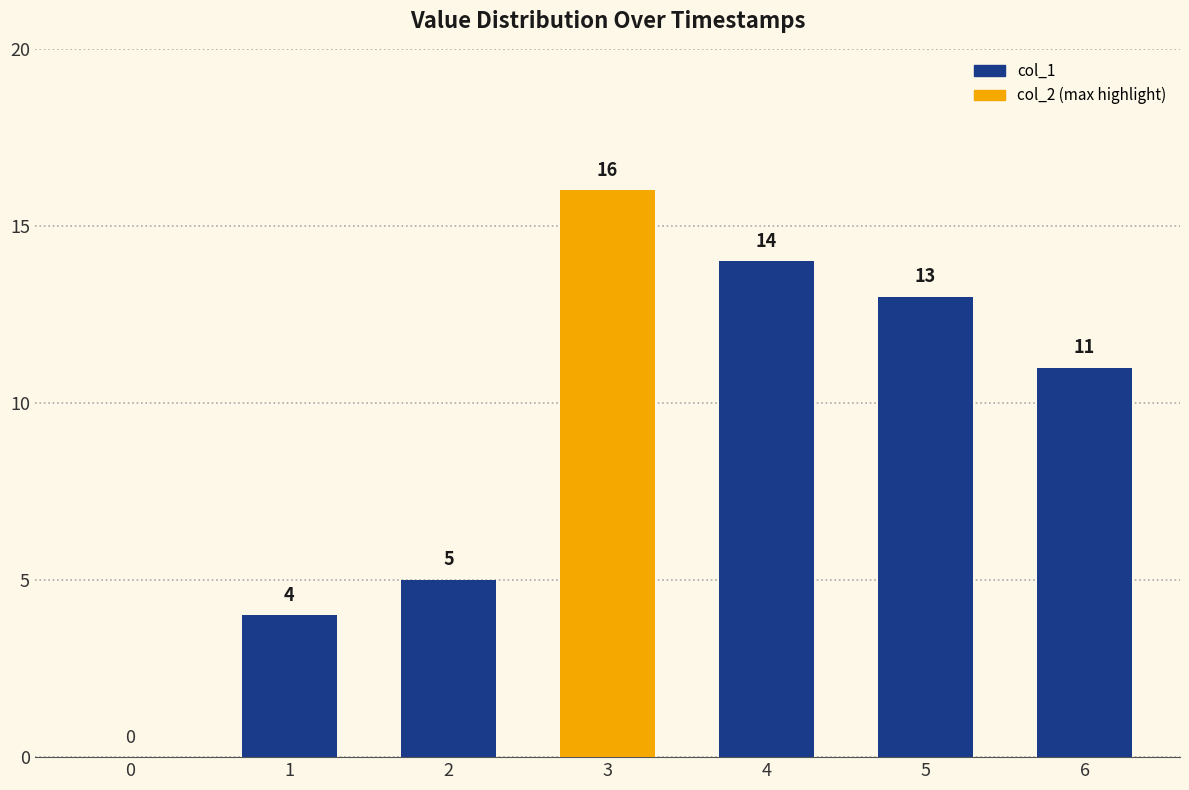

How many data points does each series have?

7